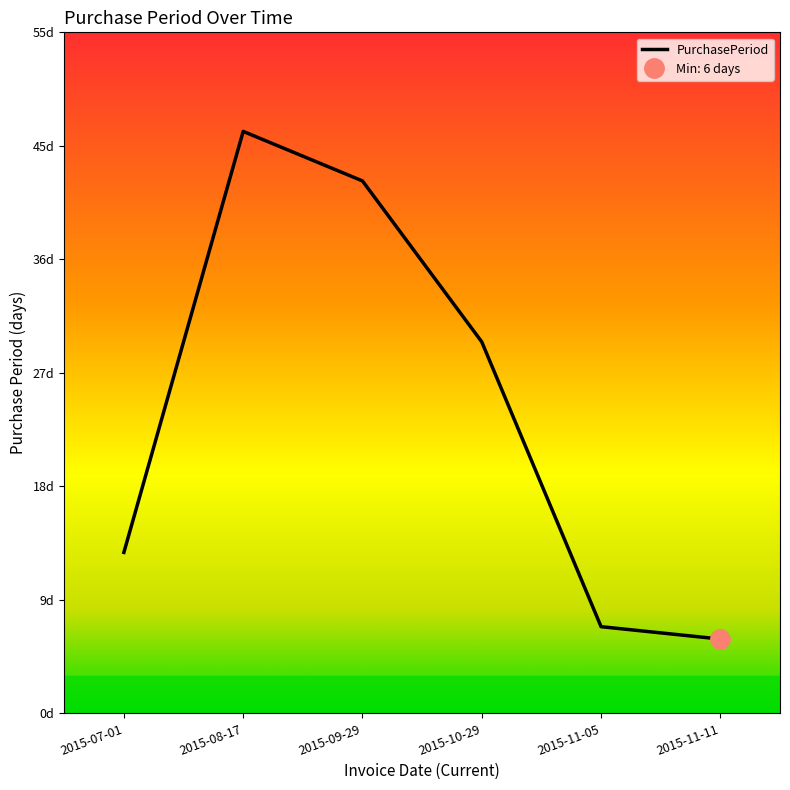

What is the smallest value displayed?

6